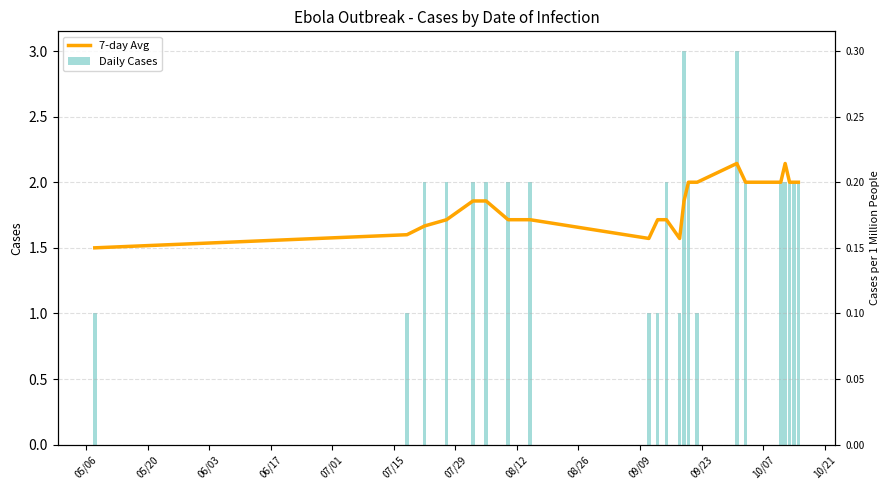

How many values in the Daily Cases series are below 2?

6